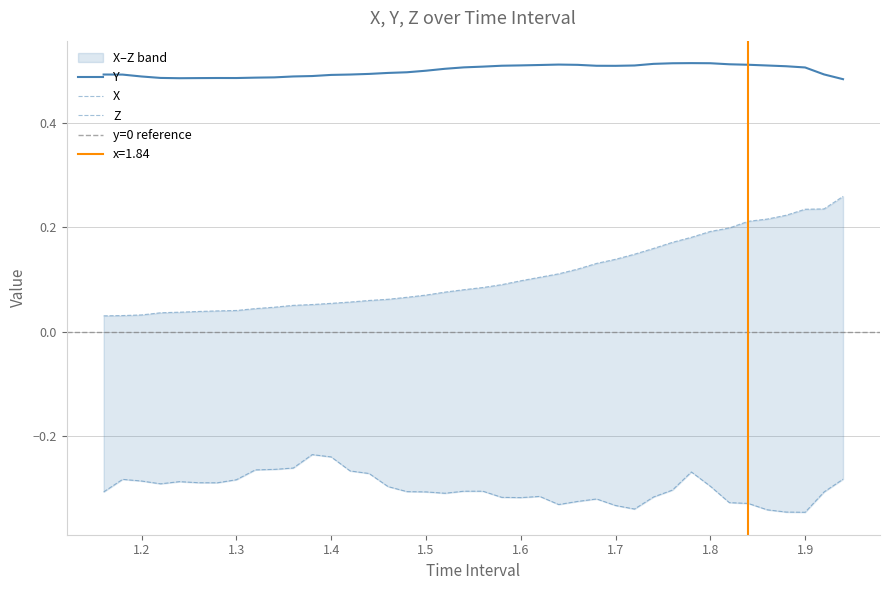

Reading left to right, what are all the values shown in this chart?

X: 0.0	0.0	0.0	0.0	0.0	0.0	0.0	0.0	0.0	0.0	0.1	0.1	0.1	0.1	0.1	0.1	0.1	0.1	0.1	0.1	0.1	0.1	0.1	0.1	0.1	0.1	0.1	0.1	0.1	0.2	0.2	0.2	0.2	0.2	0.2	0.2	0.2	0.2	0.2	0.3
Y: 0.5	0.5	0.5	0.5	0.5	0.5	0.5	0.5	0.5	0.5	0.5	0.5	0.5	0.5	0.5	0.5	0.5	0.5	0.5	0.5	0.5	0.5	0.5	0.5	0.5	0.5	0.5	0.5	0.5	0.5	0.5	0.5	0.5	0.5	0.5	0.5	0.5	0.5	0.5	0.5
Z: -0.3	-0.3	-0.3	-0.3	-0.3	-0.3	-0.3	-0.3	-0.3	-0.3	-0.3	-0.2	-0.2	-0.3	-0.3	-0.3	-0.3	-0.3	-0.3	-0.3	-0.3	-0.3	-0.3	-0.3	-0.3	-0.3	-0.3	-0.3	-0.3	-0.3	-0.3	-0.3	-0.3	-0.3	-0.3	-0.3	-0.3	-0.3	-0.3	-0.3